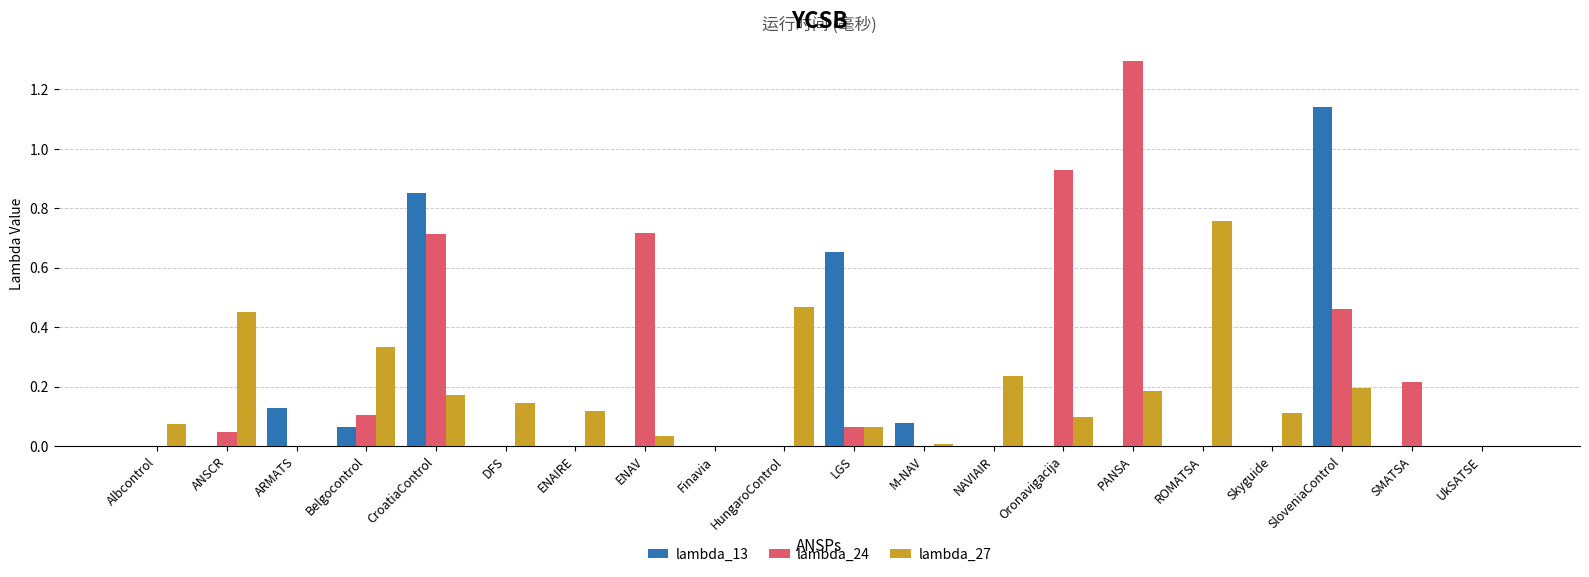

What is the maximum value for lambda_24?

1.3